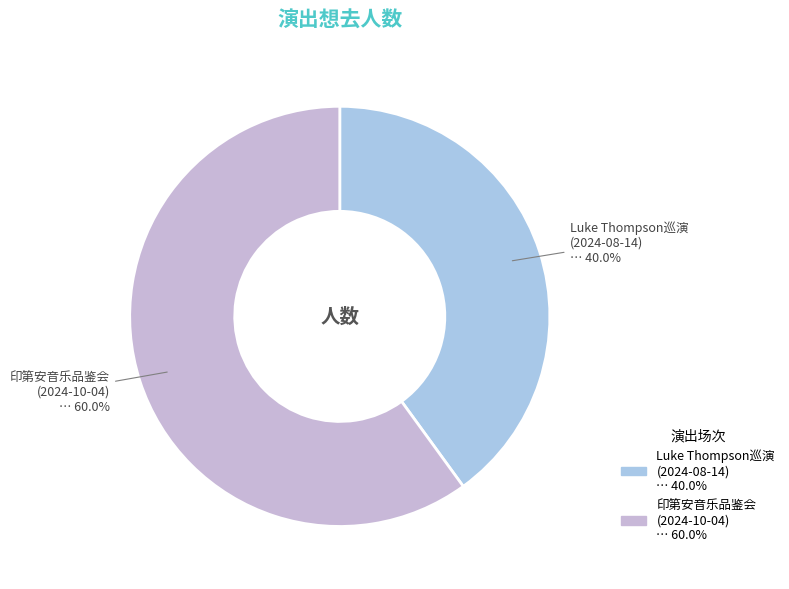

Which category accounts for the majority?

印第安音乐品鉴会 (2024-10-04) … 60.0%